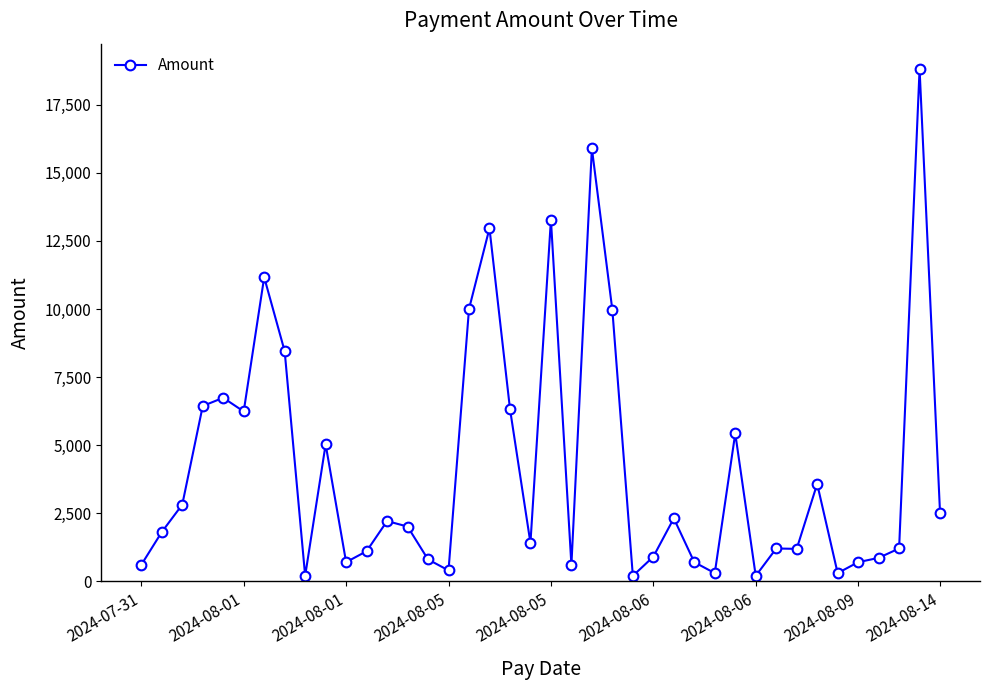

What is the sum of all values?

167612.9